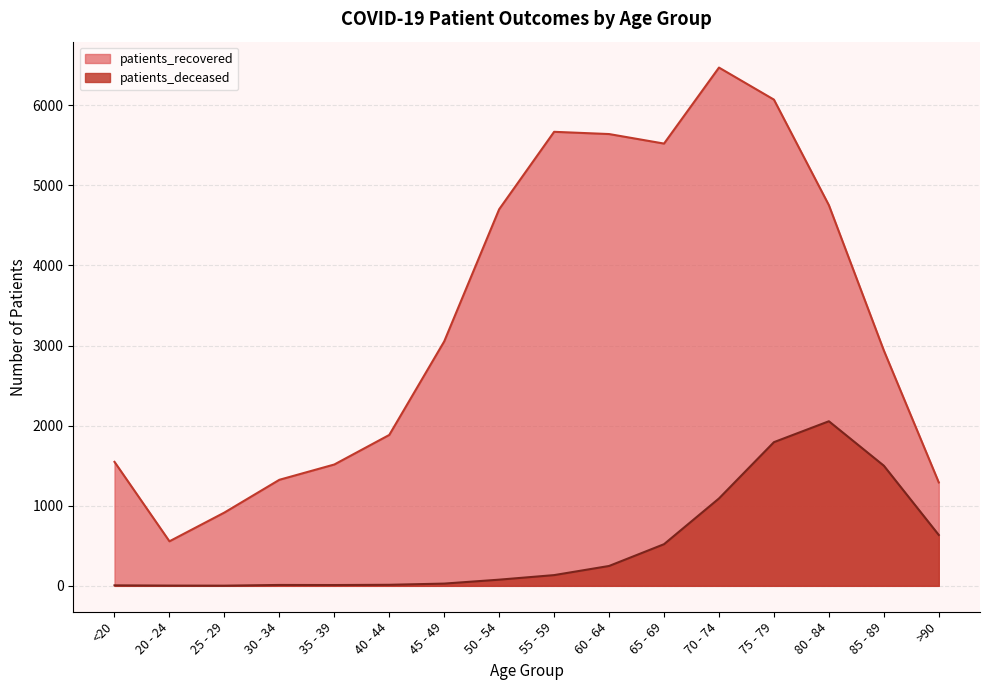

True or false: patients_deceased and patients_recovered cross at least once.

False